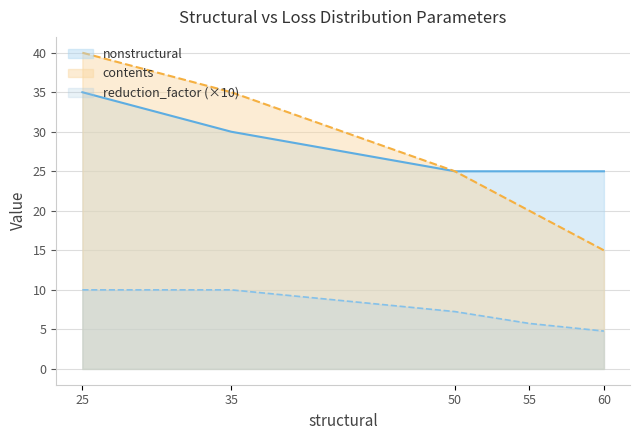

How many values in the contents series exceed 25?

2